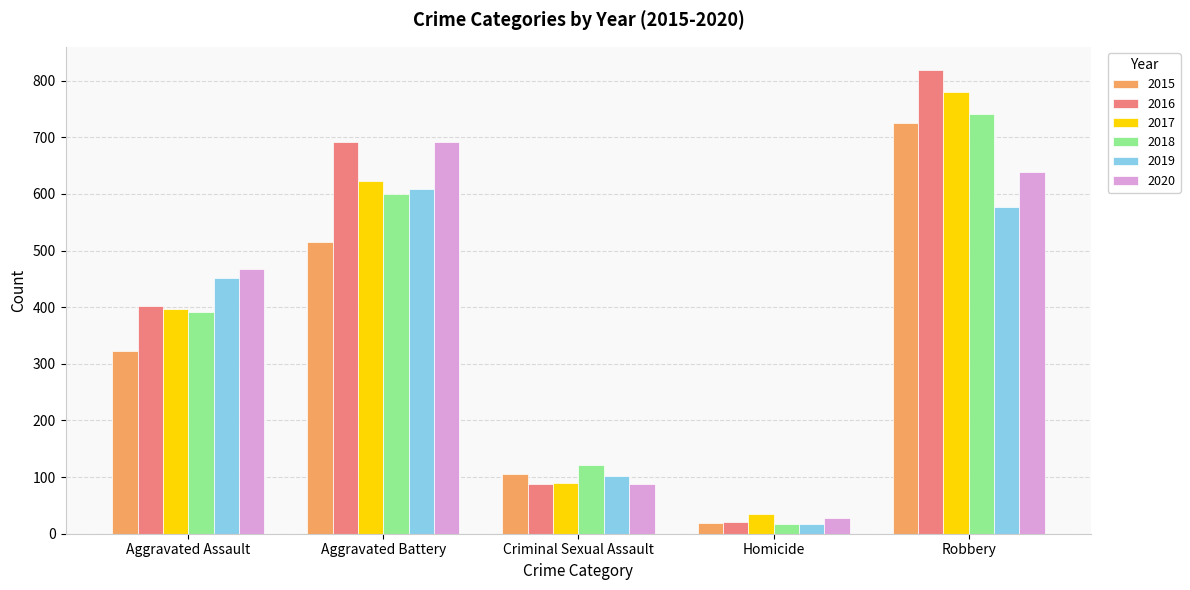

What is the highest value of the 2017 series?

780